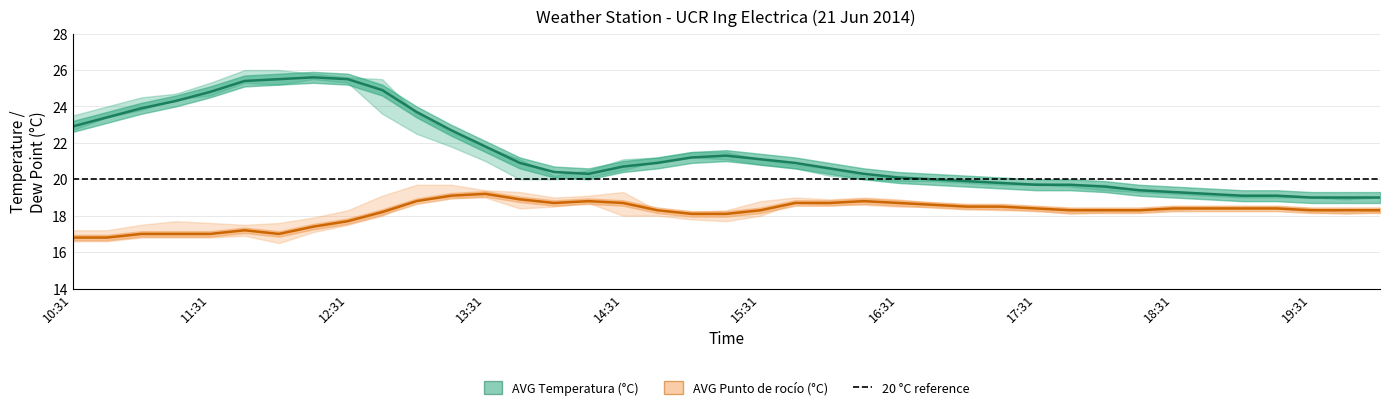

Is this an area chart (filled region under the line)?

No